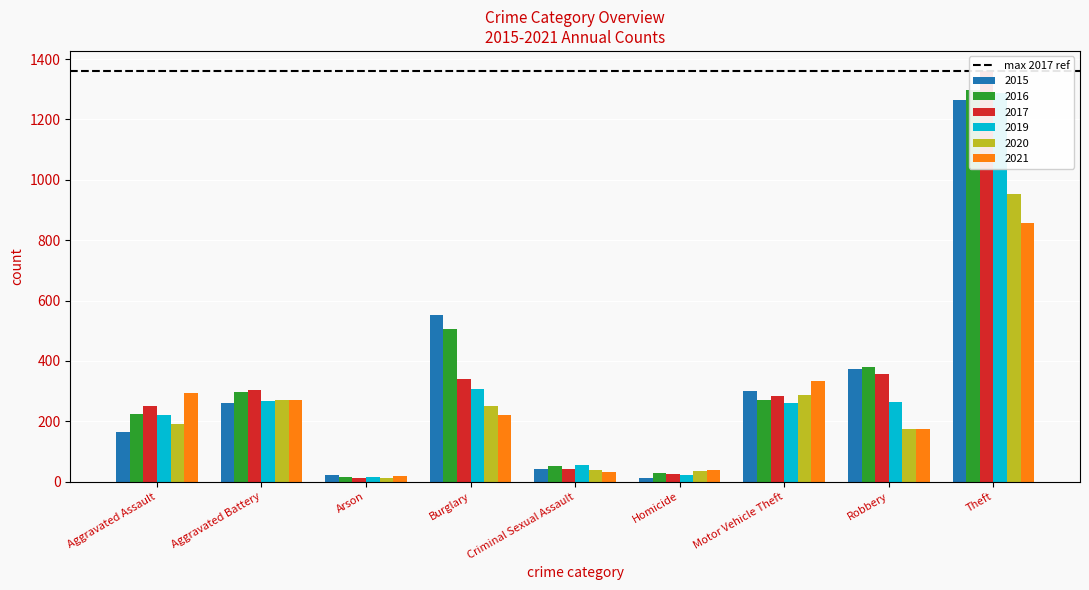

Does the chart contain stacked bars?

No